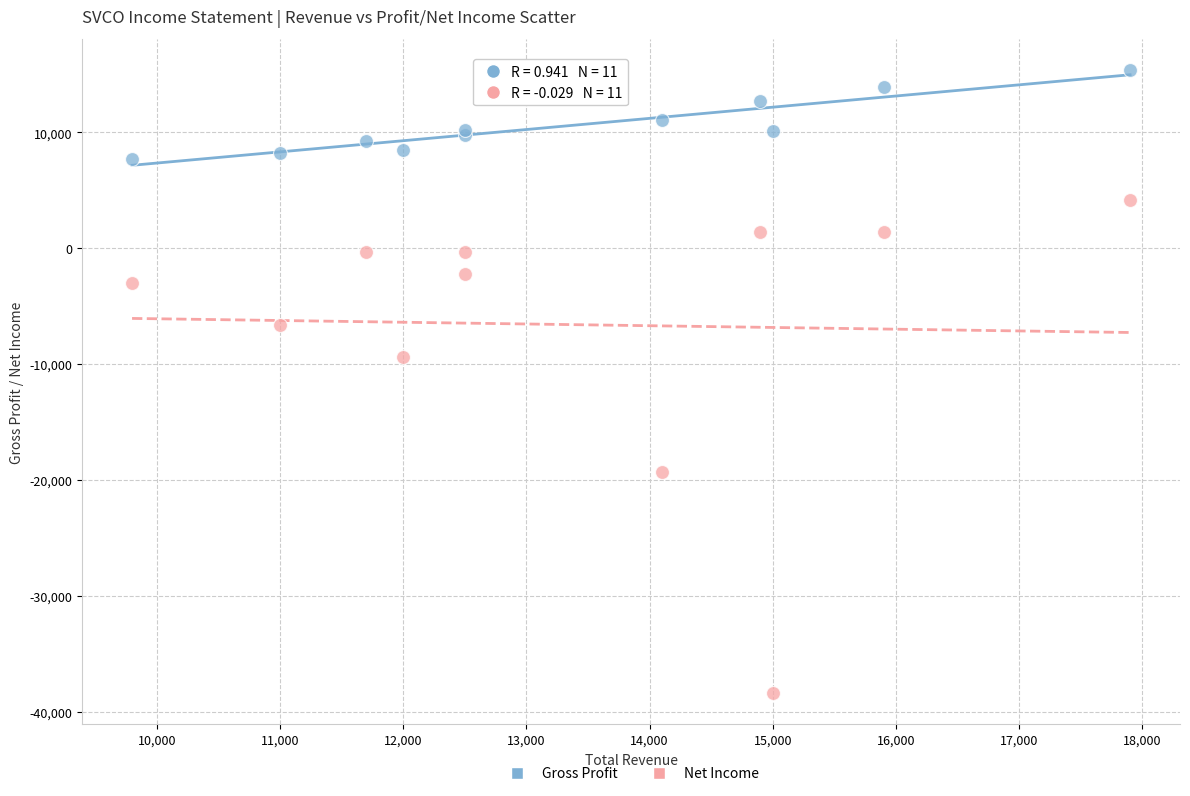

Which series contains the lowest Y value?

Net Income